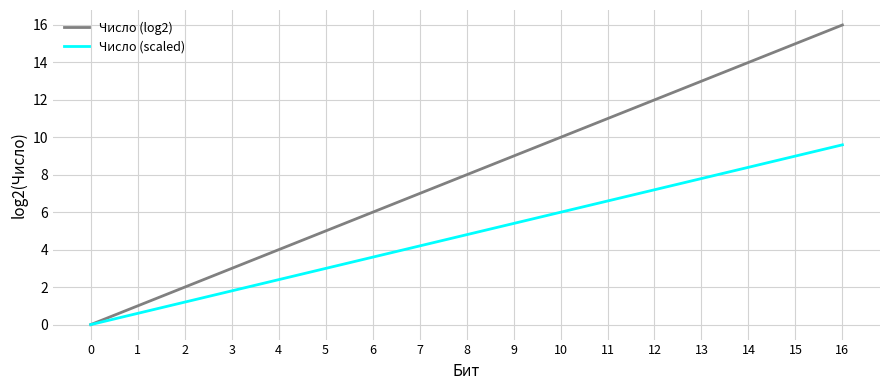

How many distinct data groups are displayed?

2